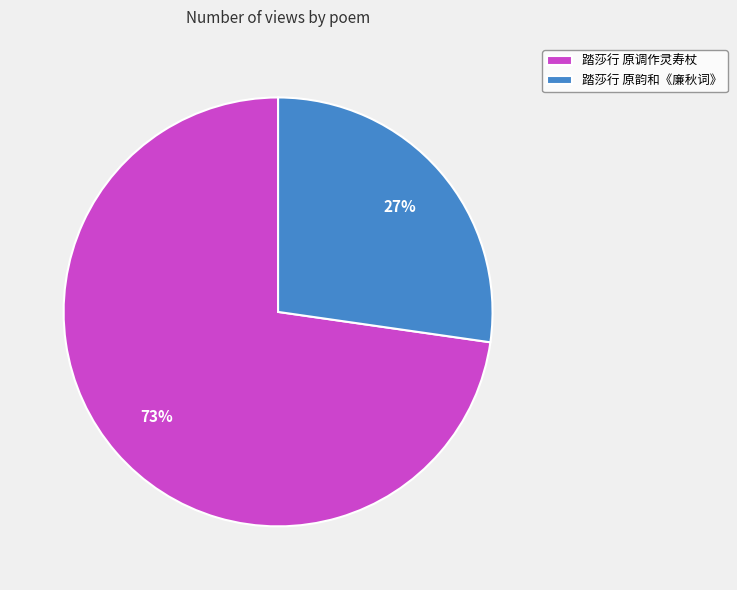

Do 踏莎行 原韵和《廉秋词》 and 踏莎行 原调作灵寿杖 together represent more than half of the pie?

Yes